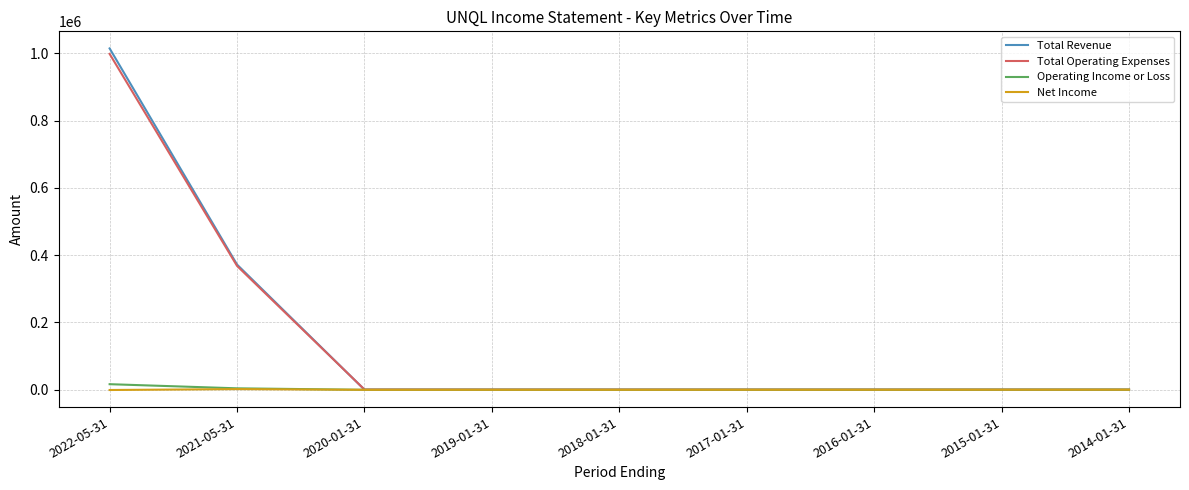

What is the sum of all Operating Income or Loss values?

18800